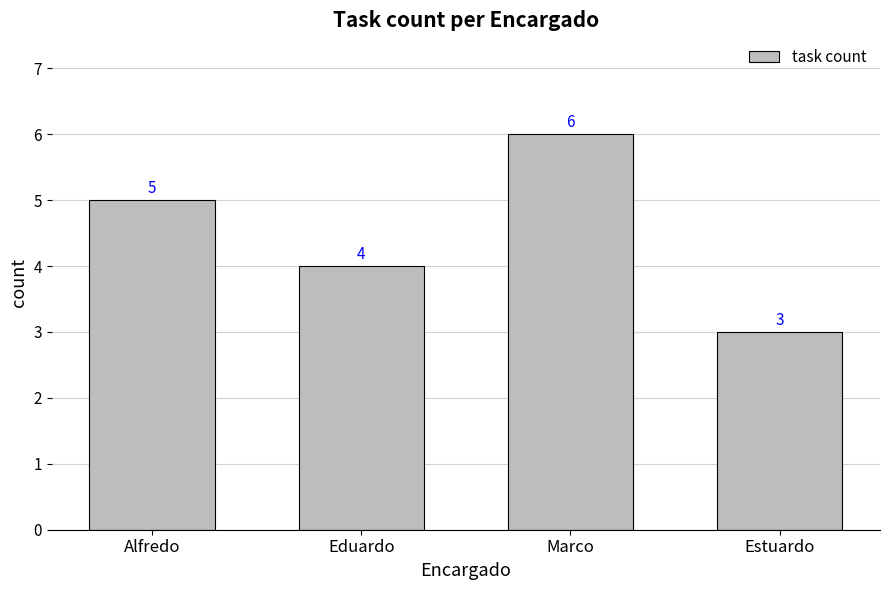

List the labels in order of value, largest first.

Marco, Alfredo, Eduardo, Estuardo